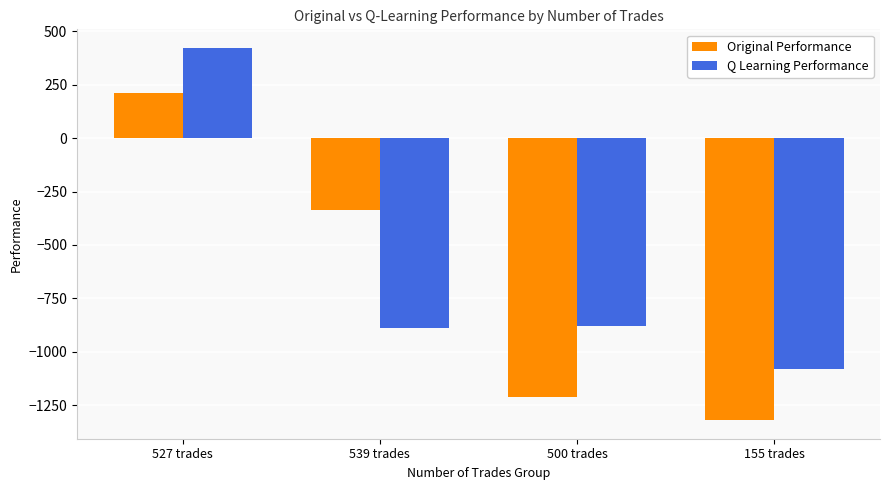

The value of Original Performance at 155 trades is -1319.7. True or false?

True